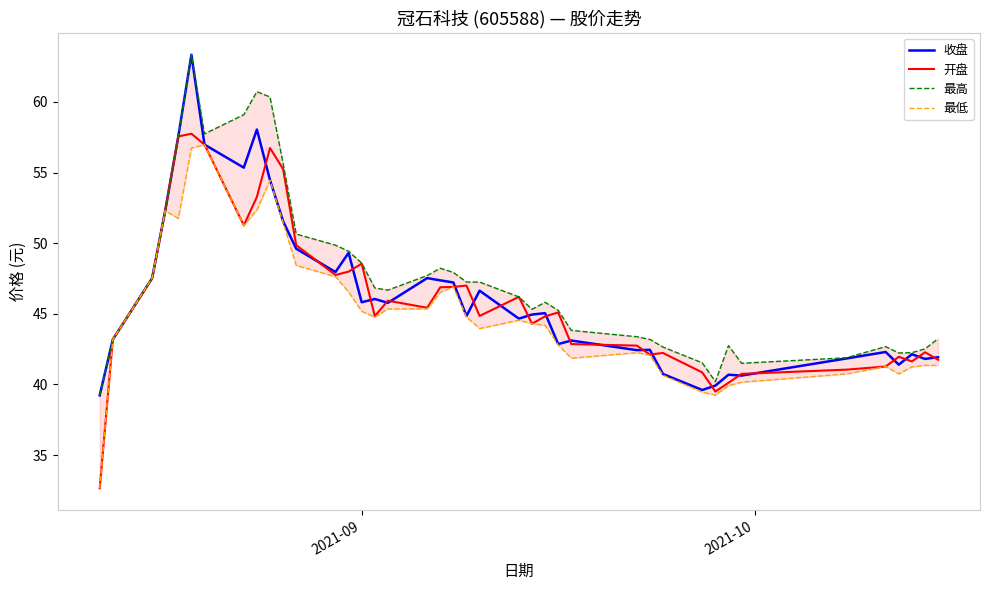

What is the minimum value for 收盘?

39.2